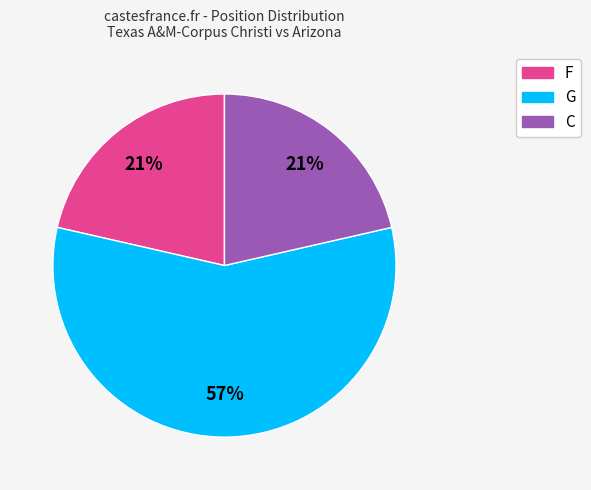

How many slices are in this pie chart?

3